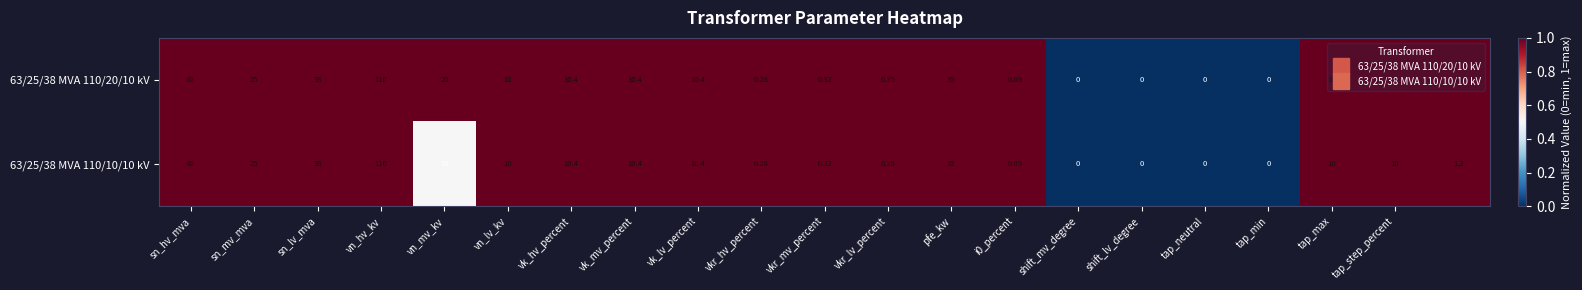

Count the number of data series in this chart.

2